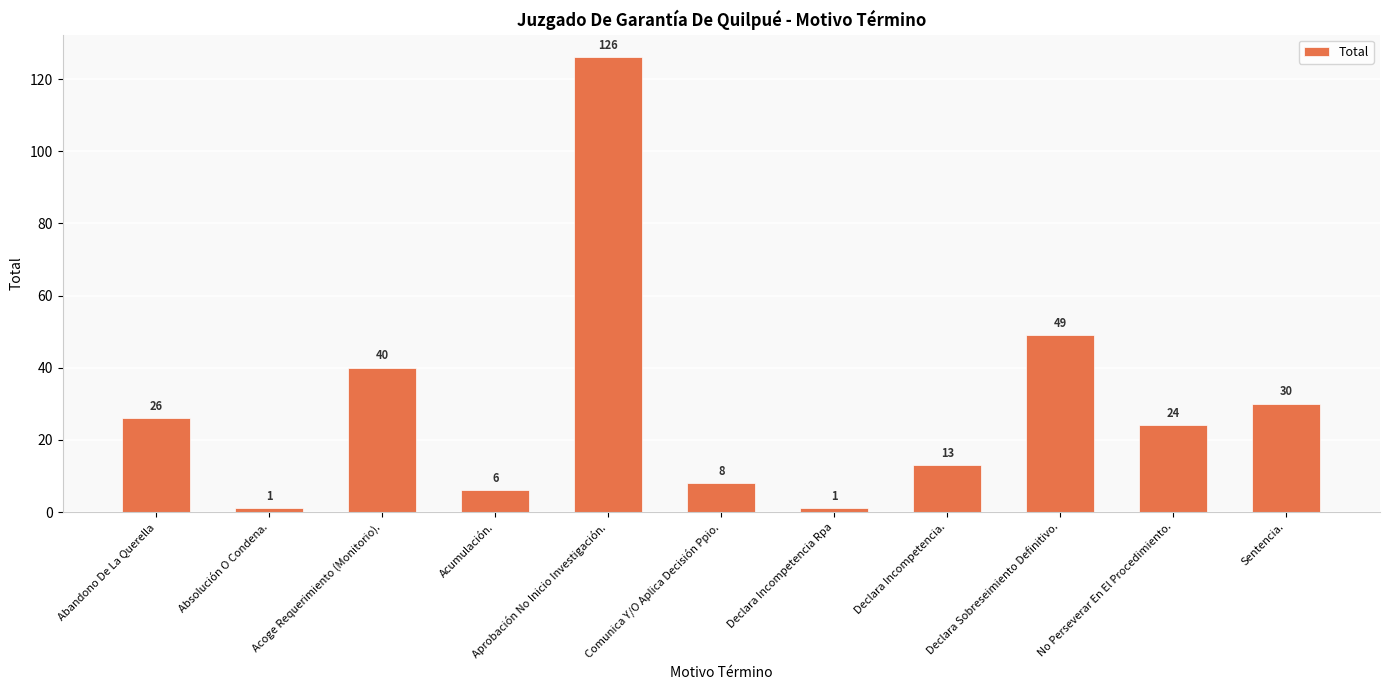

Approximately how many times larger is the value at Declara Incompetencia. compared to No Perseverar En El Procedimiento.?

0.5